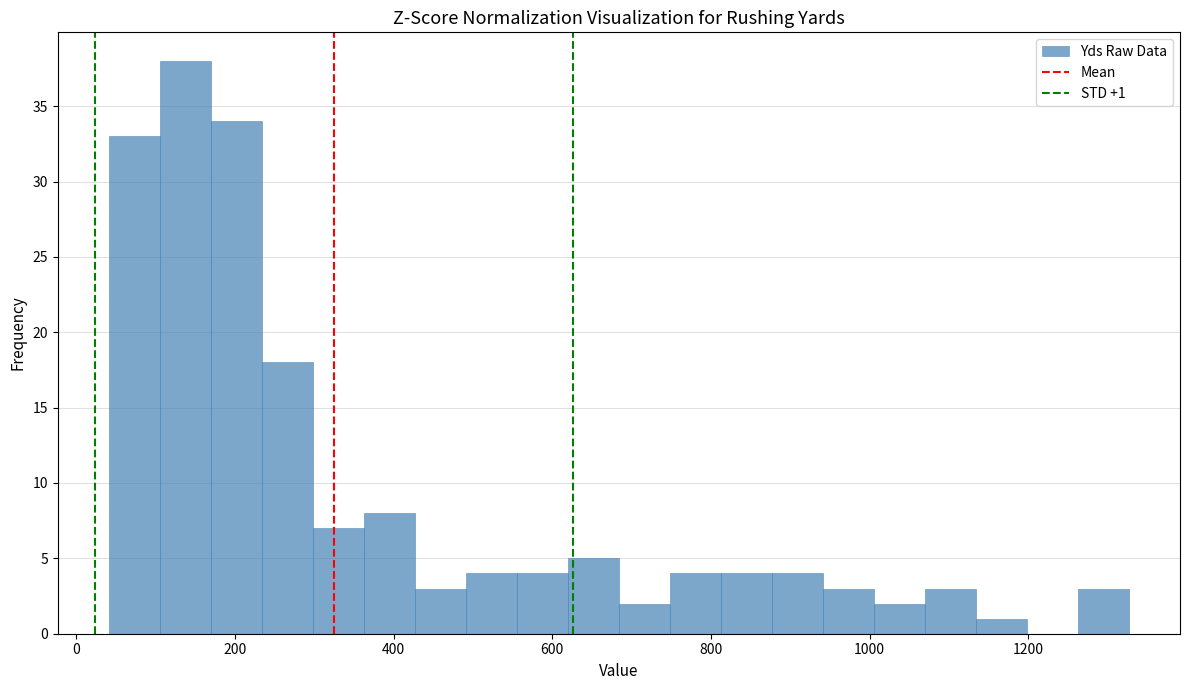

Read against the x-axis, roughly where is the centre of the tallest bar?

140